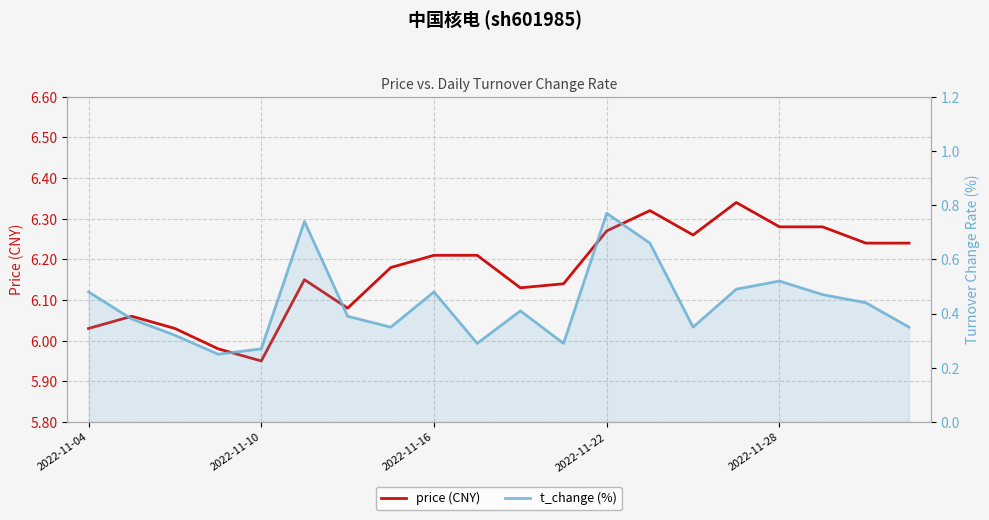

True or false: price (CNY) has more than 2 interior local peaks.

True